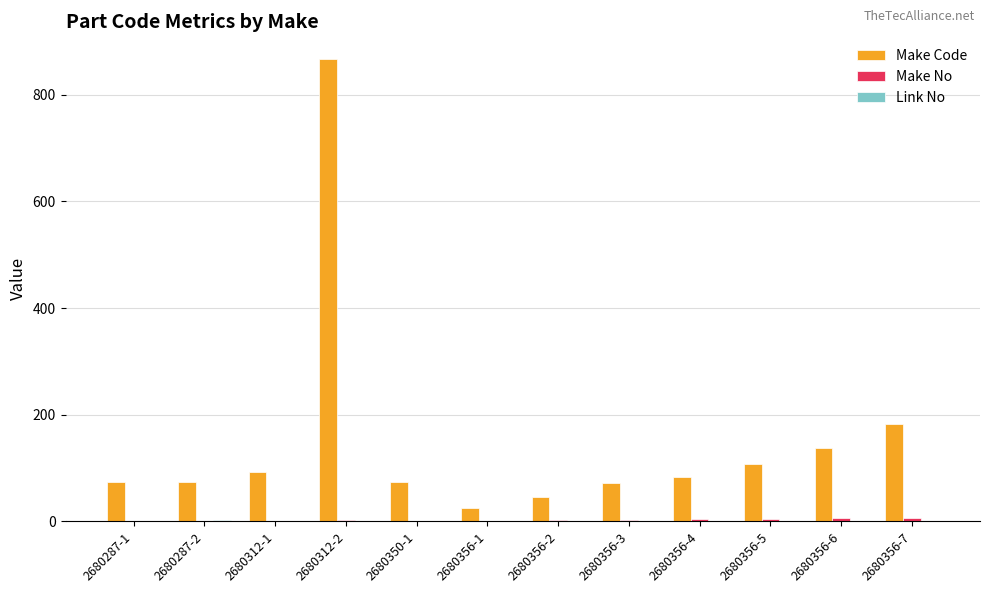

Which series changed the most between 2680356-1 and 2680356-6?

Make Code